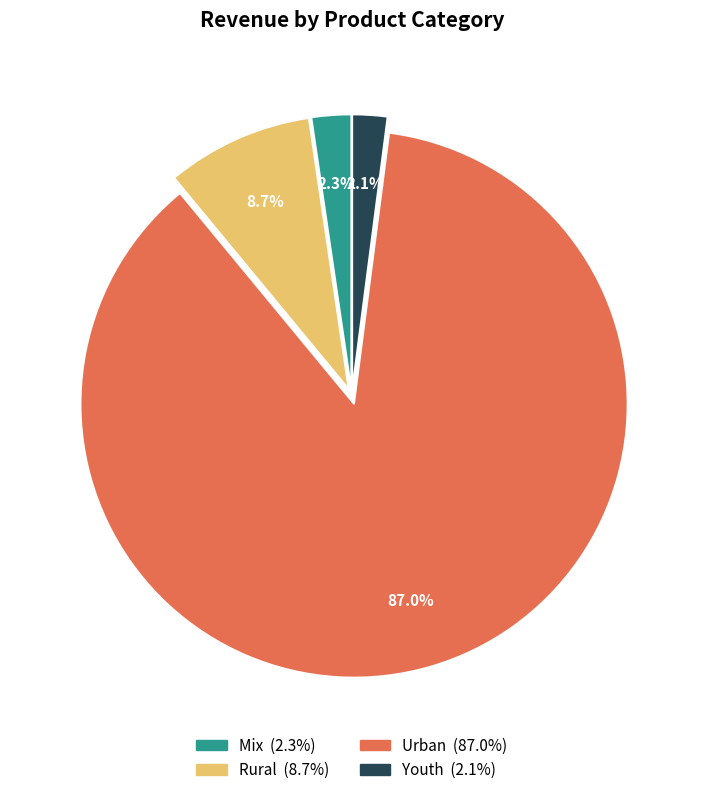

How many segments does this pie chart have?

4